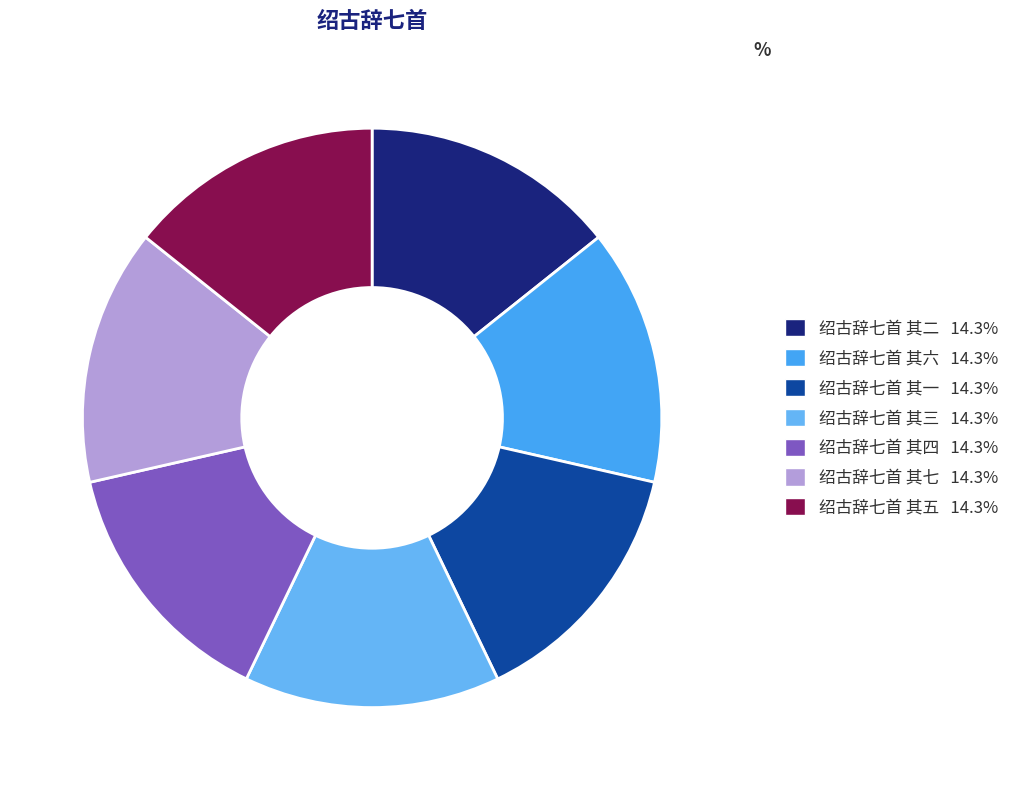

To the nearest percent, what percentage of the pie is 绍古辞七首 其四?

14%